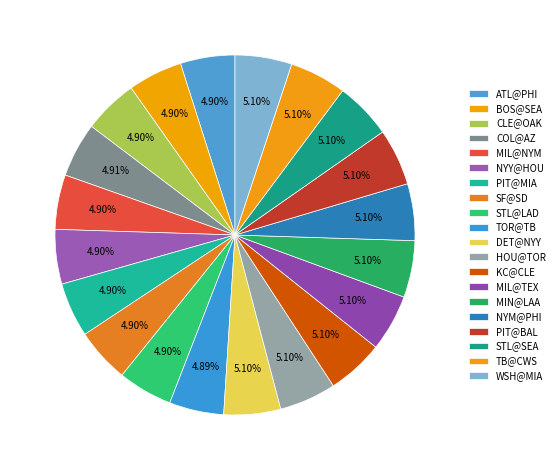

What is the ratio of the value at COL@AZ to the value at NYM@PHI?

1.0